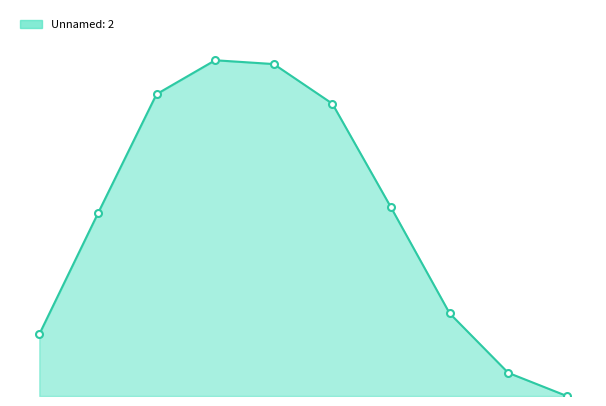

What is the value of the Unnamed: 2 point at the 2nd from the left?

10.6